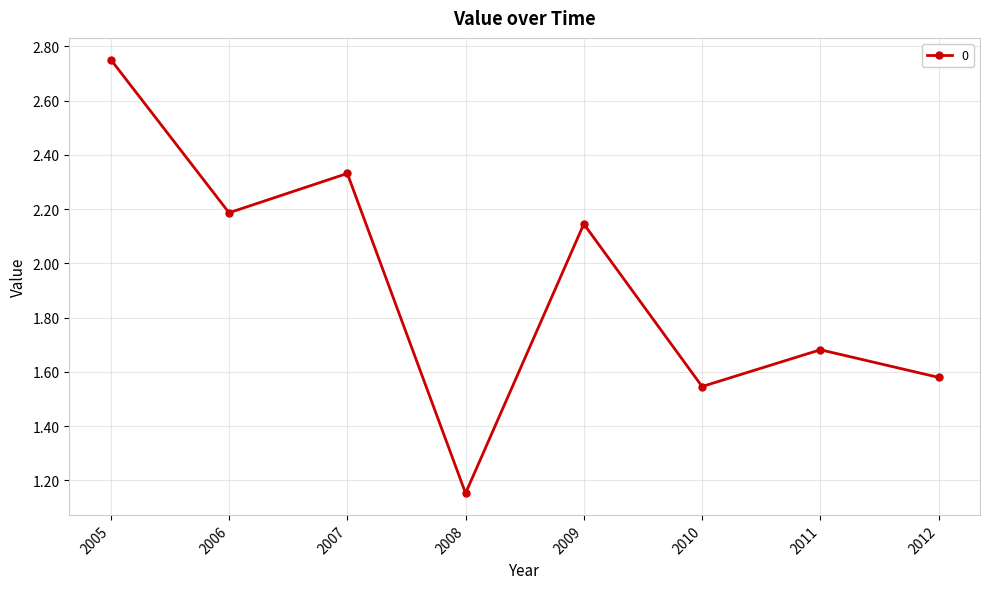

What is the average value?

1.9